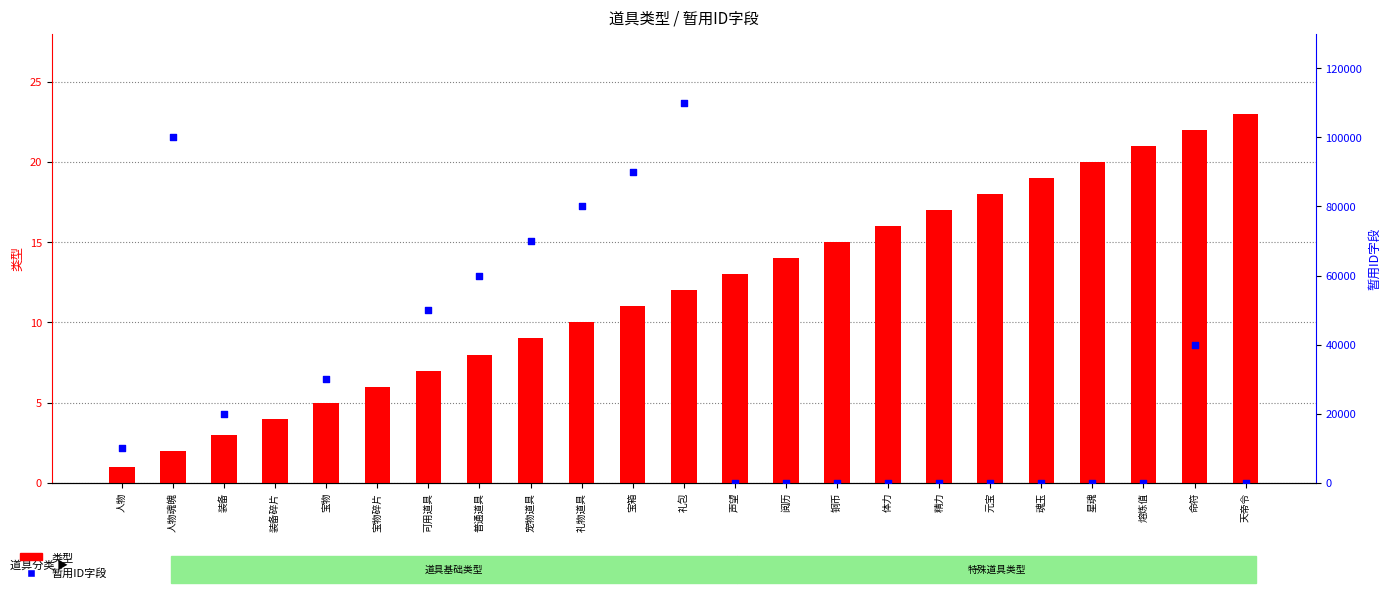

What is the total value across all series at 精力?

34